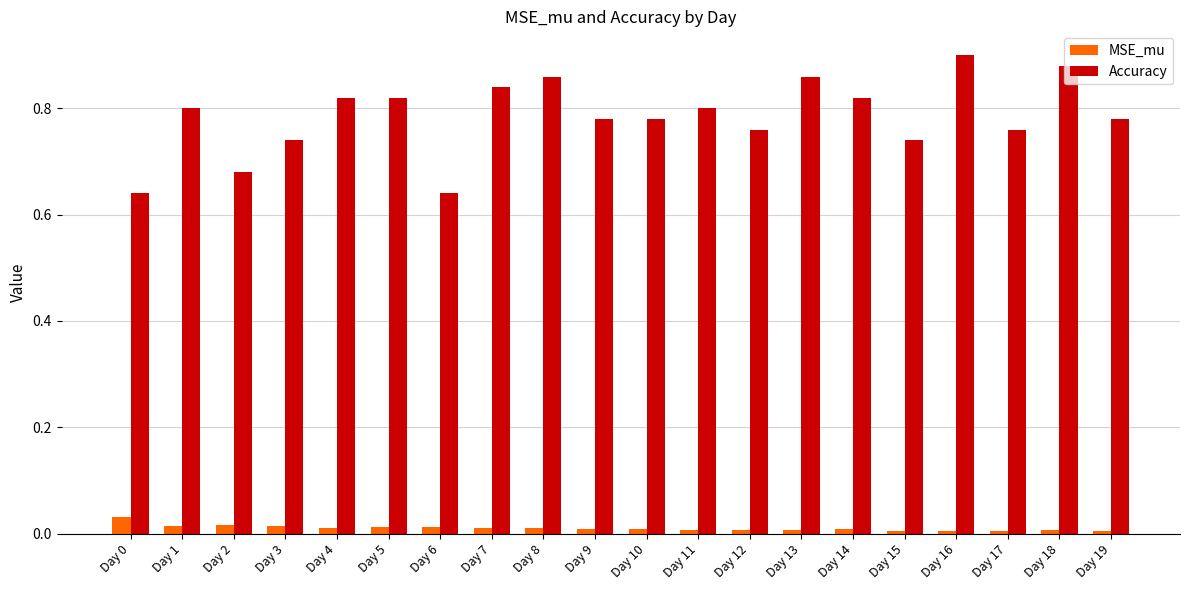

At which category is the sum across all series the highest?

Day 16